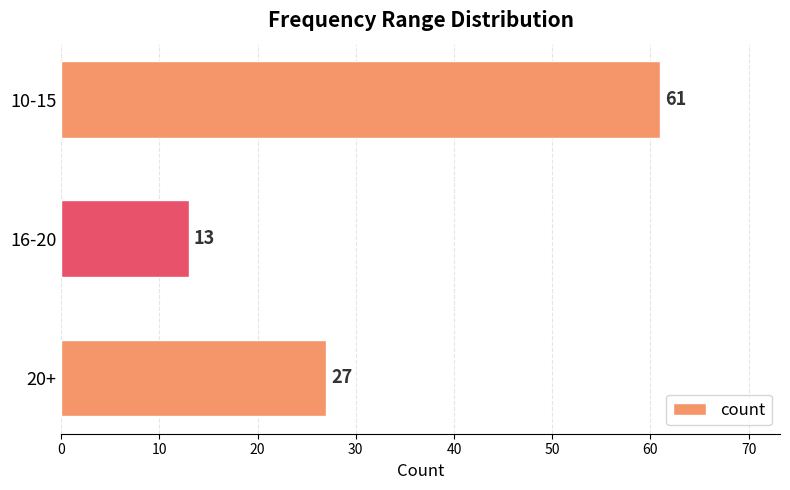

What is the change in value from 10-15 to 16-20?

-48